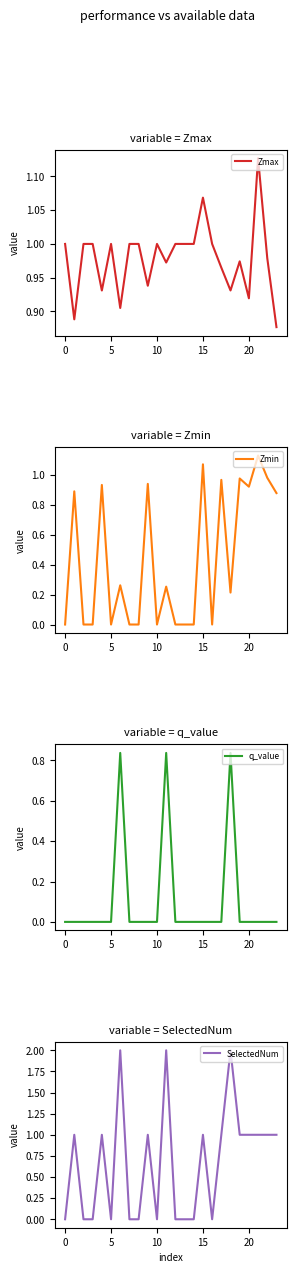

What is the average value of the q_value series?

0.1